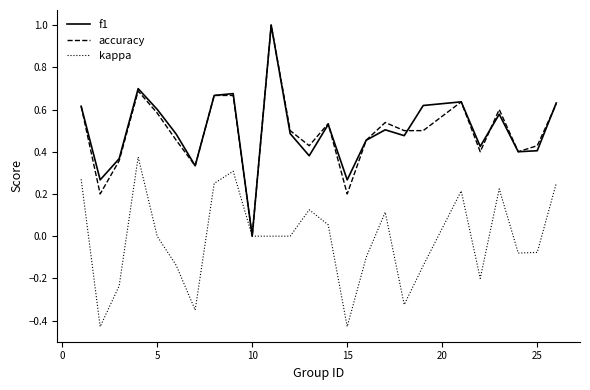

What is the highest value of the accuracy series?

1.0